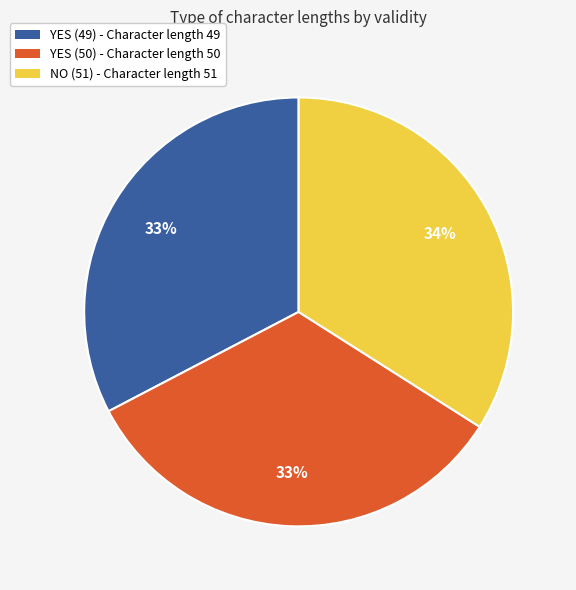

How many segments does this pie chart have?

3